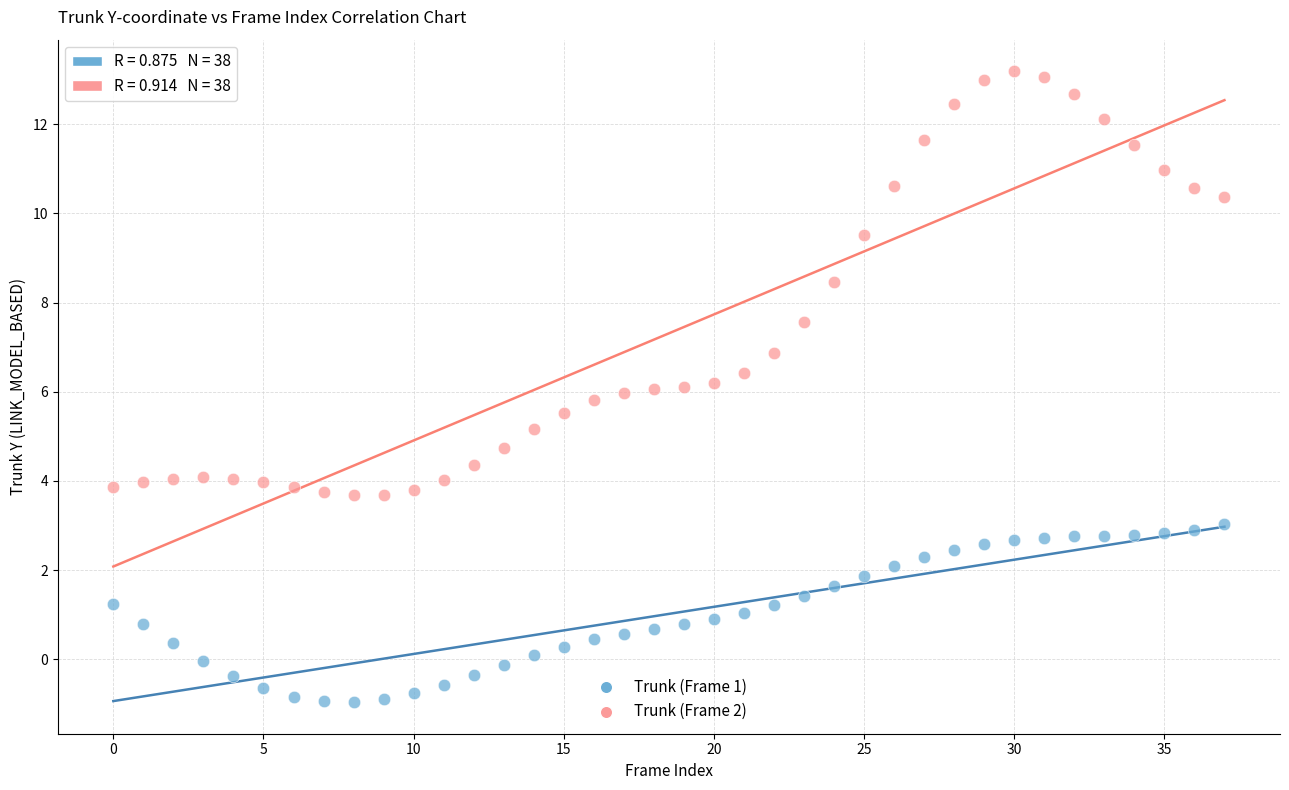

Across all data points, what is the range of Y values (max minus min)?

14.2